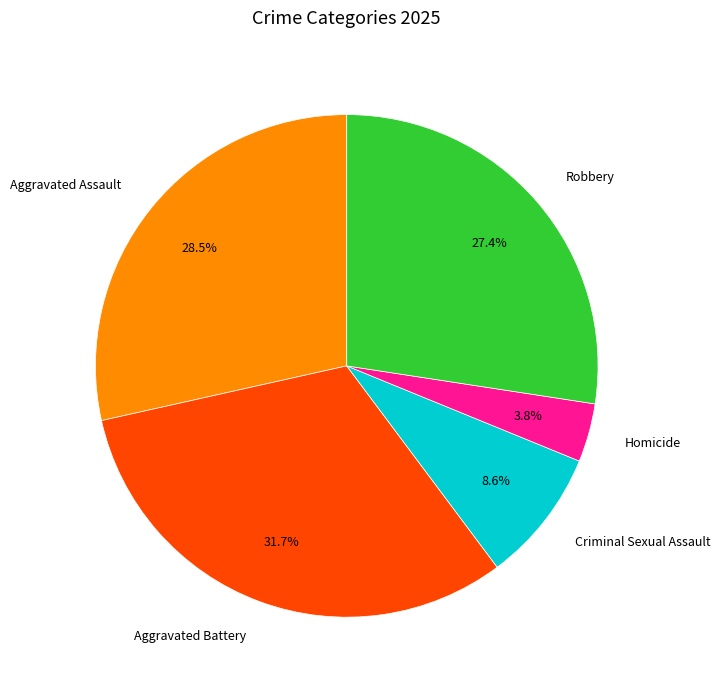

Rank the categories by value from lowest to highest.

Homicide, Criminal Sexual Assault, Robbery, Aggravated Assault, Aggravated Battery